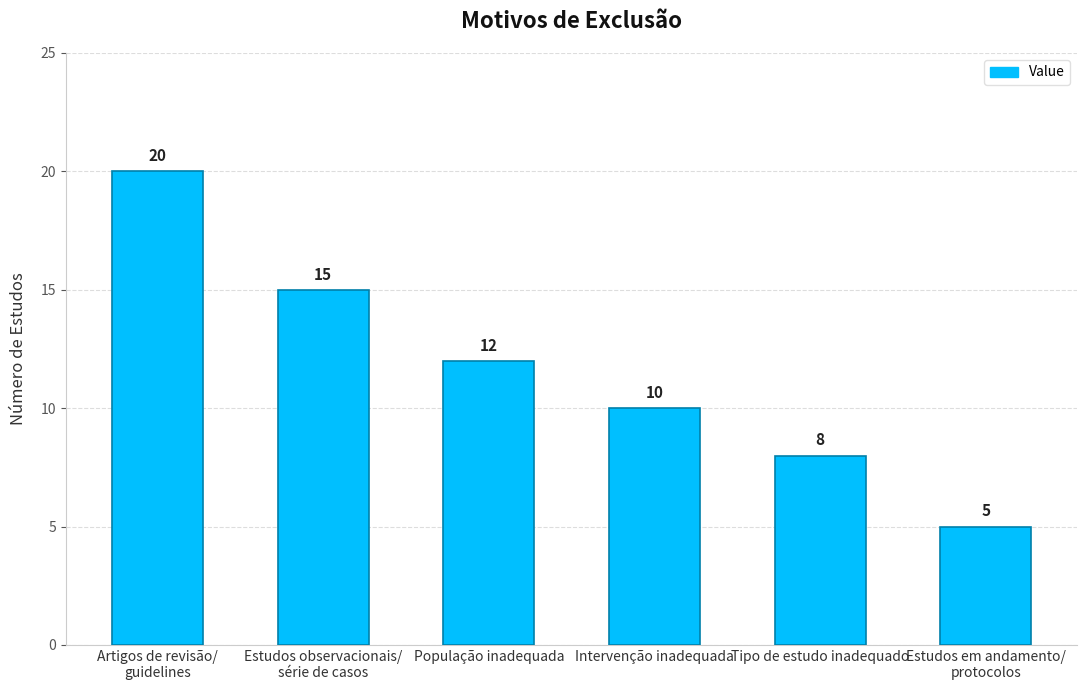

List the labels in order of value, smallest first.

Estudos em andamento/
protocolos, Tipo de estudo inadequado, Intervenção inadequada, População inadequada, Estudos observacionais/
série de casos, Artigos de revisão/
guidelines